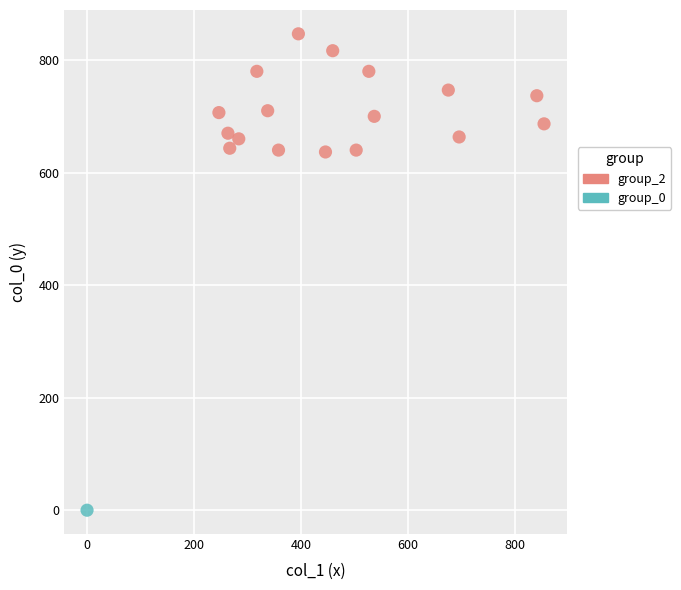

What are all the series names shown in the legend?

group_2, group_0